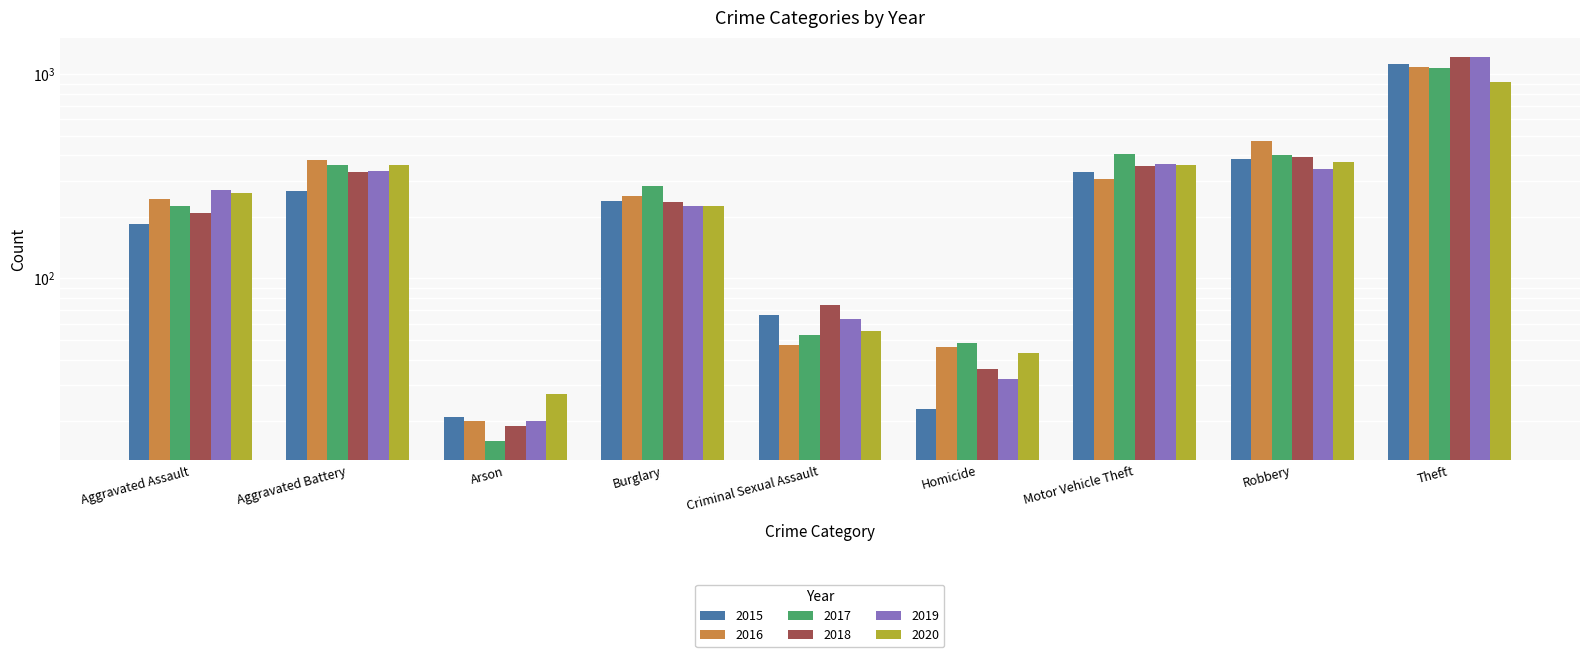

What is the value of the 2016 bar at the 9th from the left?

1089